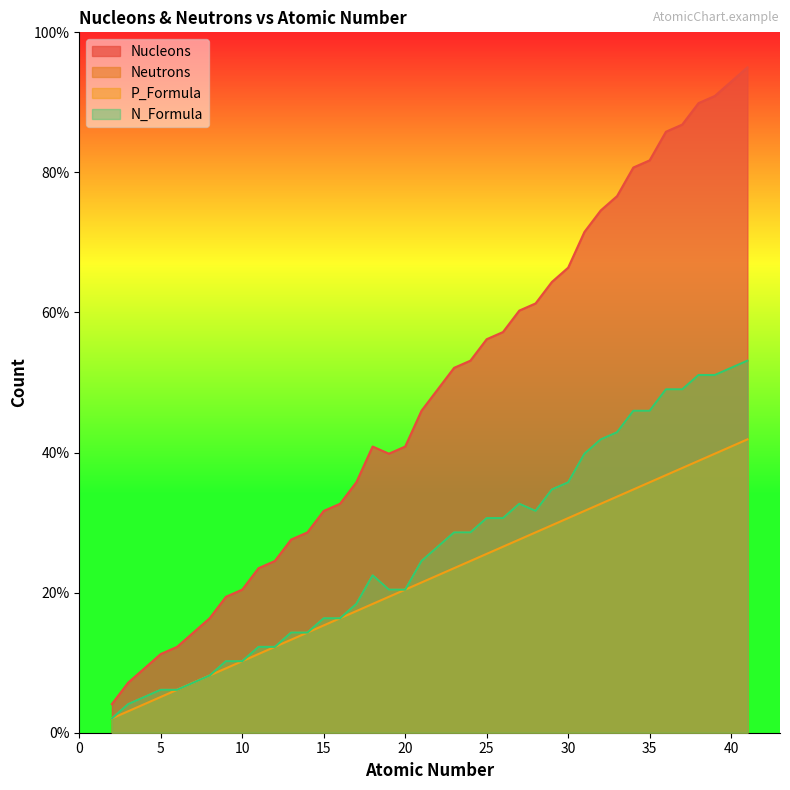

What is the smallest value displayed?

2.0